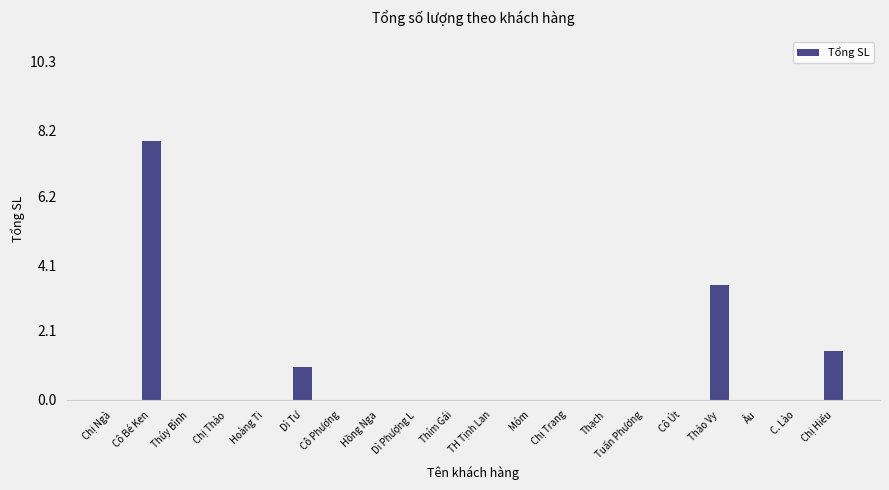

The chart shows a value of 0.0 at Hồng Nga. True or false?

True